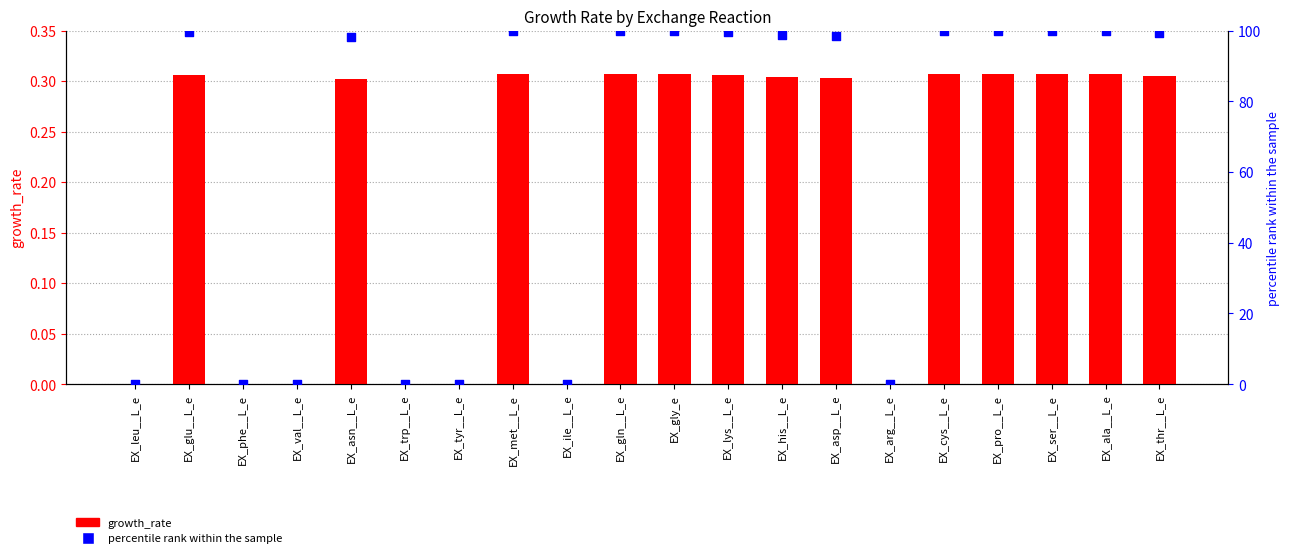

At which category is the sum across all series the highest?

EX_gln__L_e